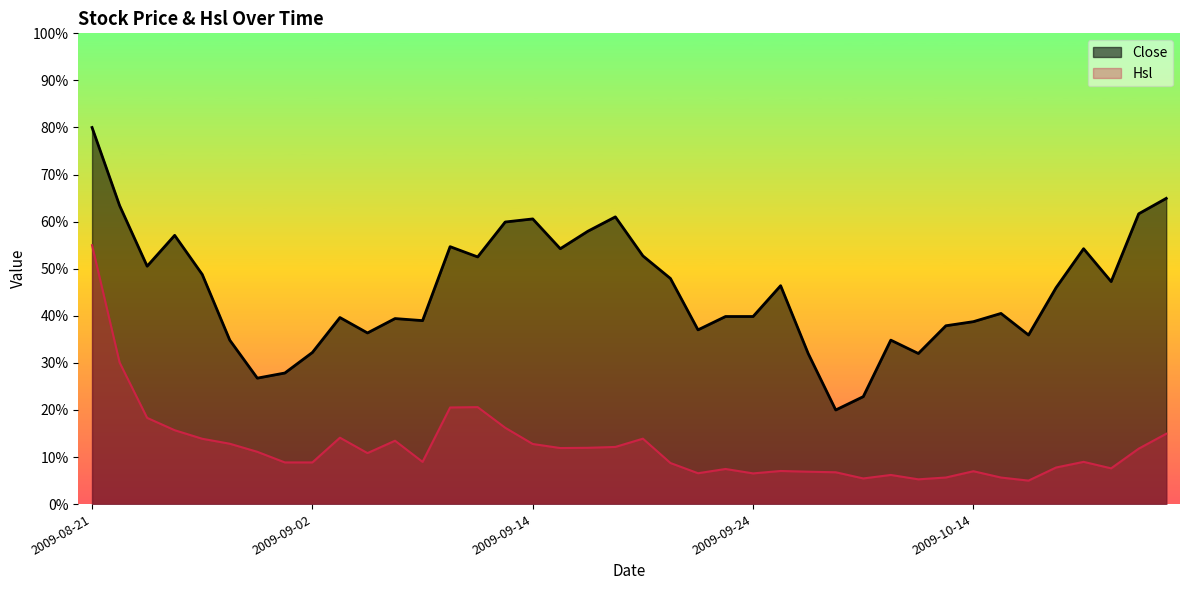

What is the label of the 40th point from the right?

2009-08-21